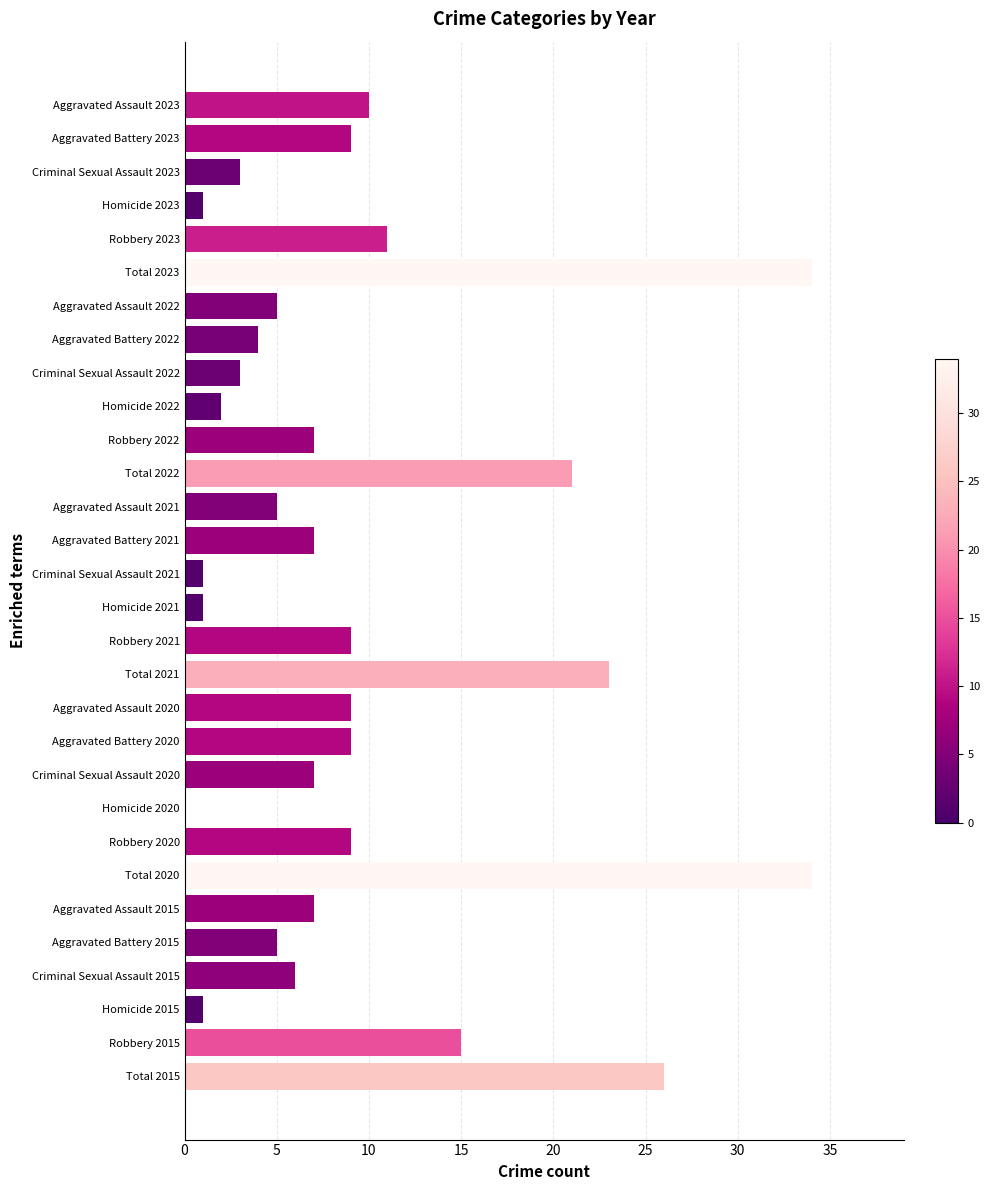

True or false: the data shows 3 at Robbery 2023.

False